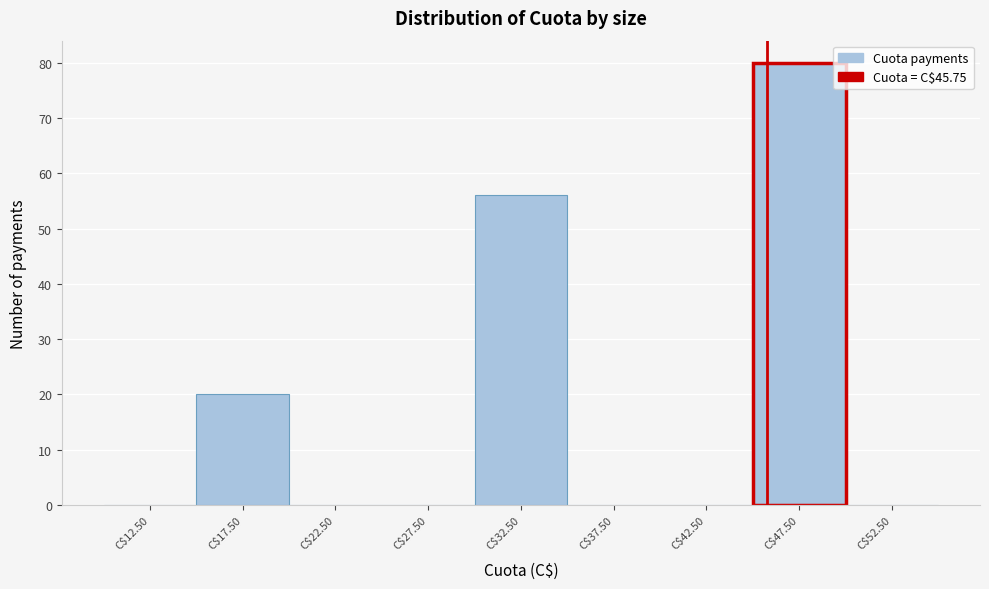

Reading left to right, transcribe this chart: for each bar, give the range it covers on the x-axis and its height. The values are not printed on the chart, so give them approximately, as read against the axis.

10 to 15: 0
15 to 20: 20
20 to 25: 0
25 to 30: 0
30 to 35: 56
35 to 40: 0
40 to 45: 0
45 to 50: 80
50 to 55: 0